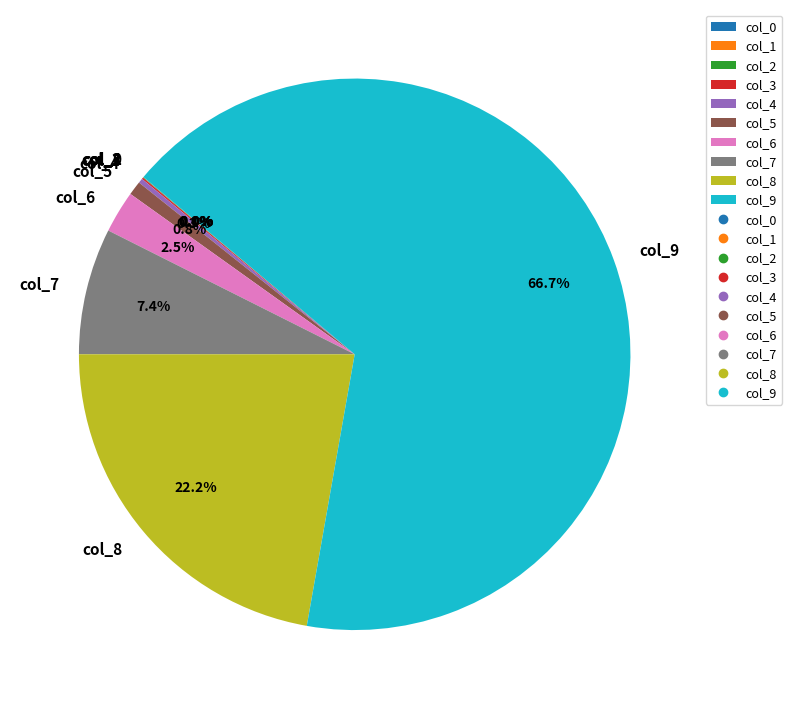

What is the largest slice in the pie chart?

col_9